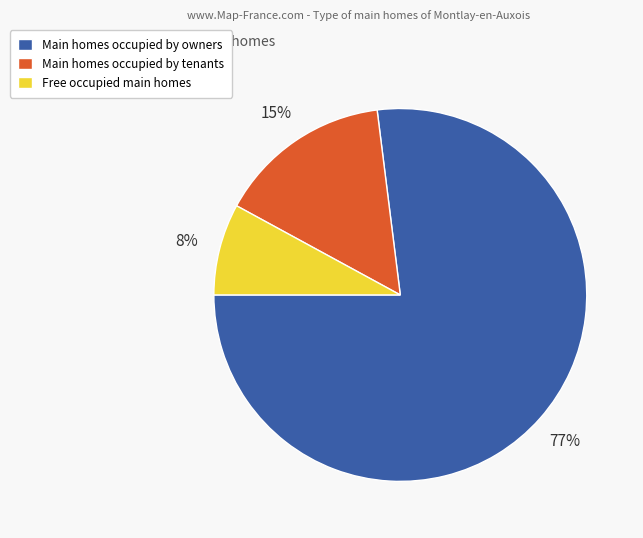

How many slices are in this pie chart?

3